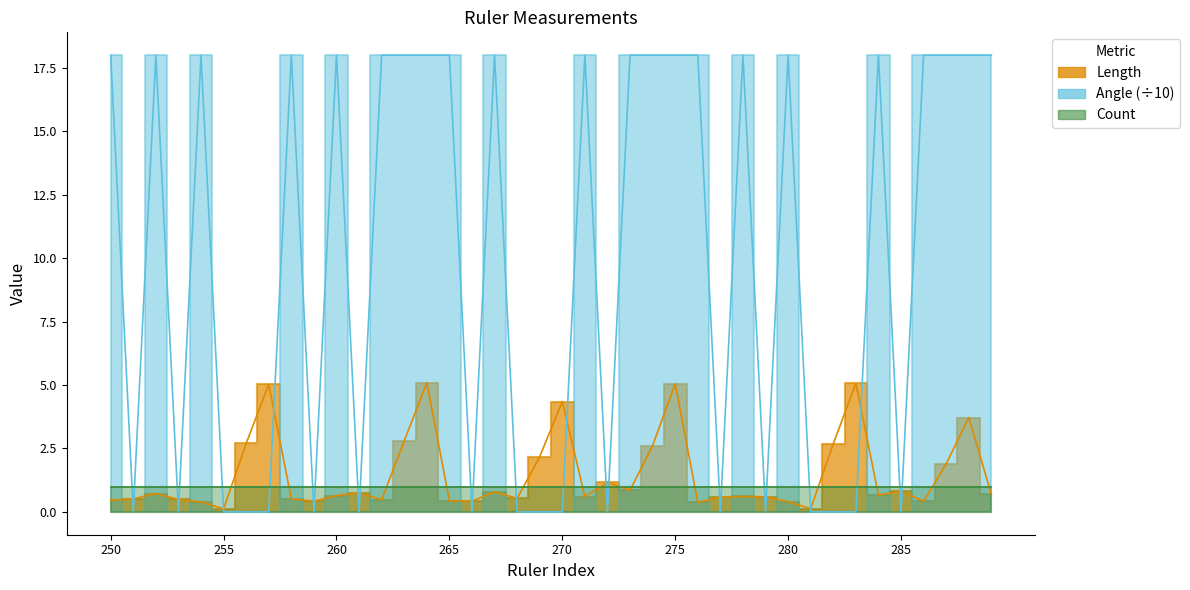

Which series has the largest range (max minus min)?

Angle